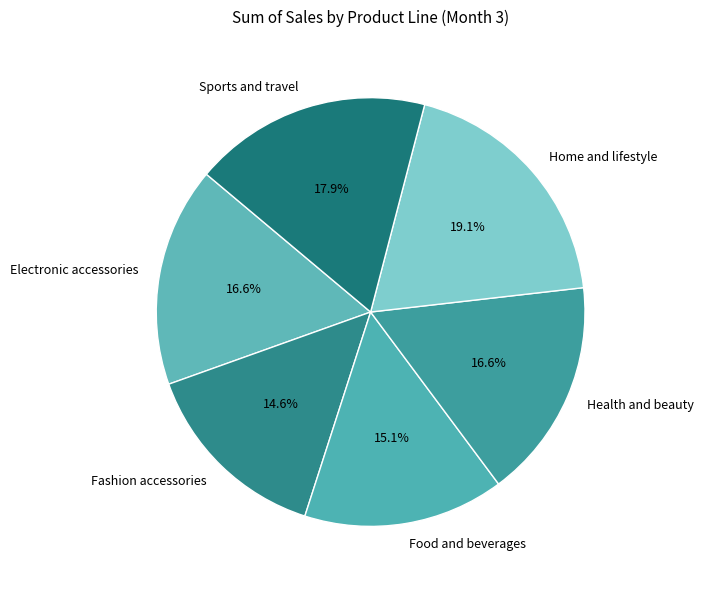

The Home and lifestyle slice represents 19% of the pie. True or false?

True